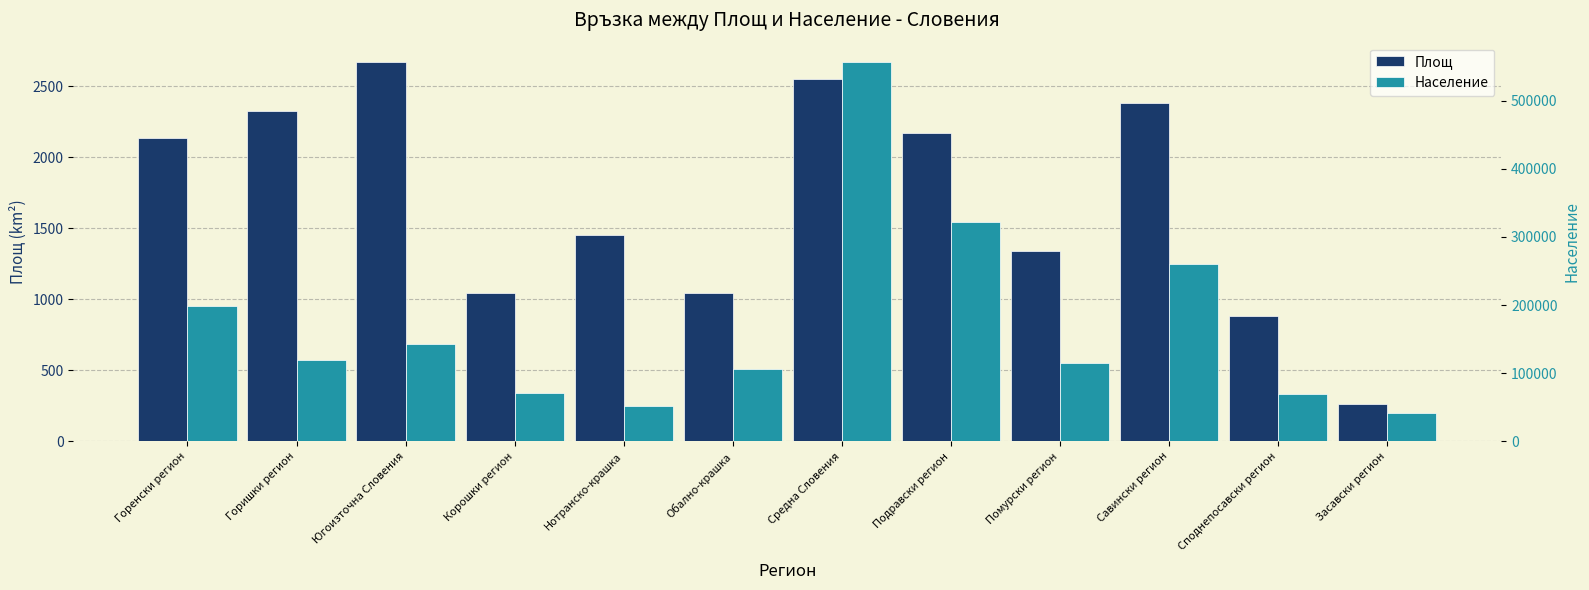

Which series has the largest range (max minus min)?

Население